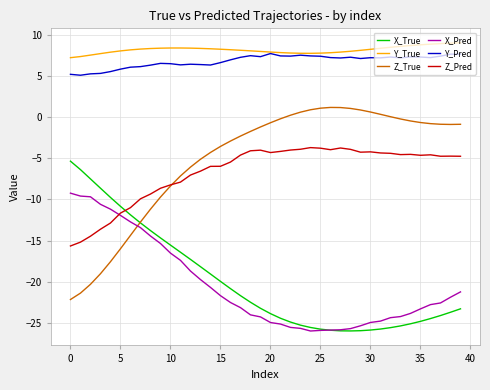

What is the greatest value displayed?

9.1